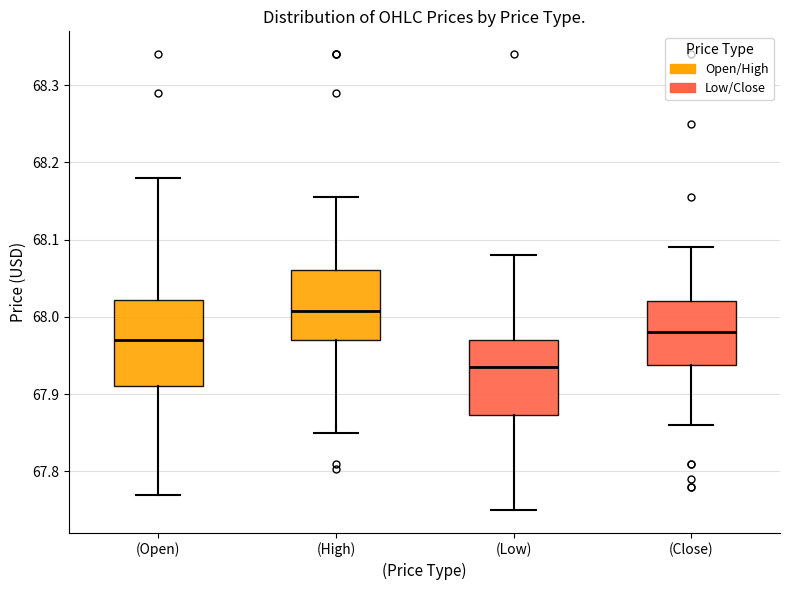

Where does the lower whisker of the box for (High) end on the y-axis? The values are not printed on the chart, so give them approximately, as read against the axis.

67.85